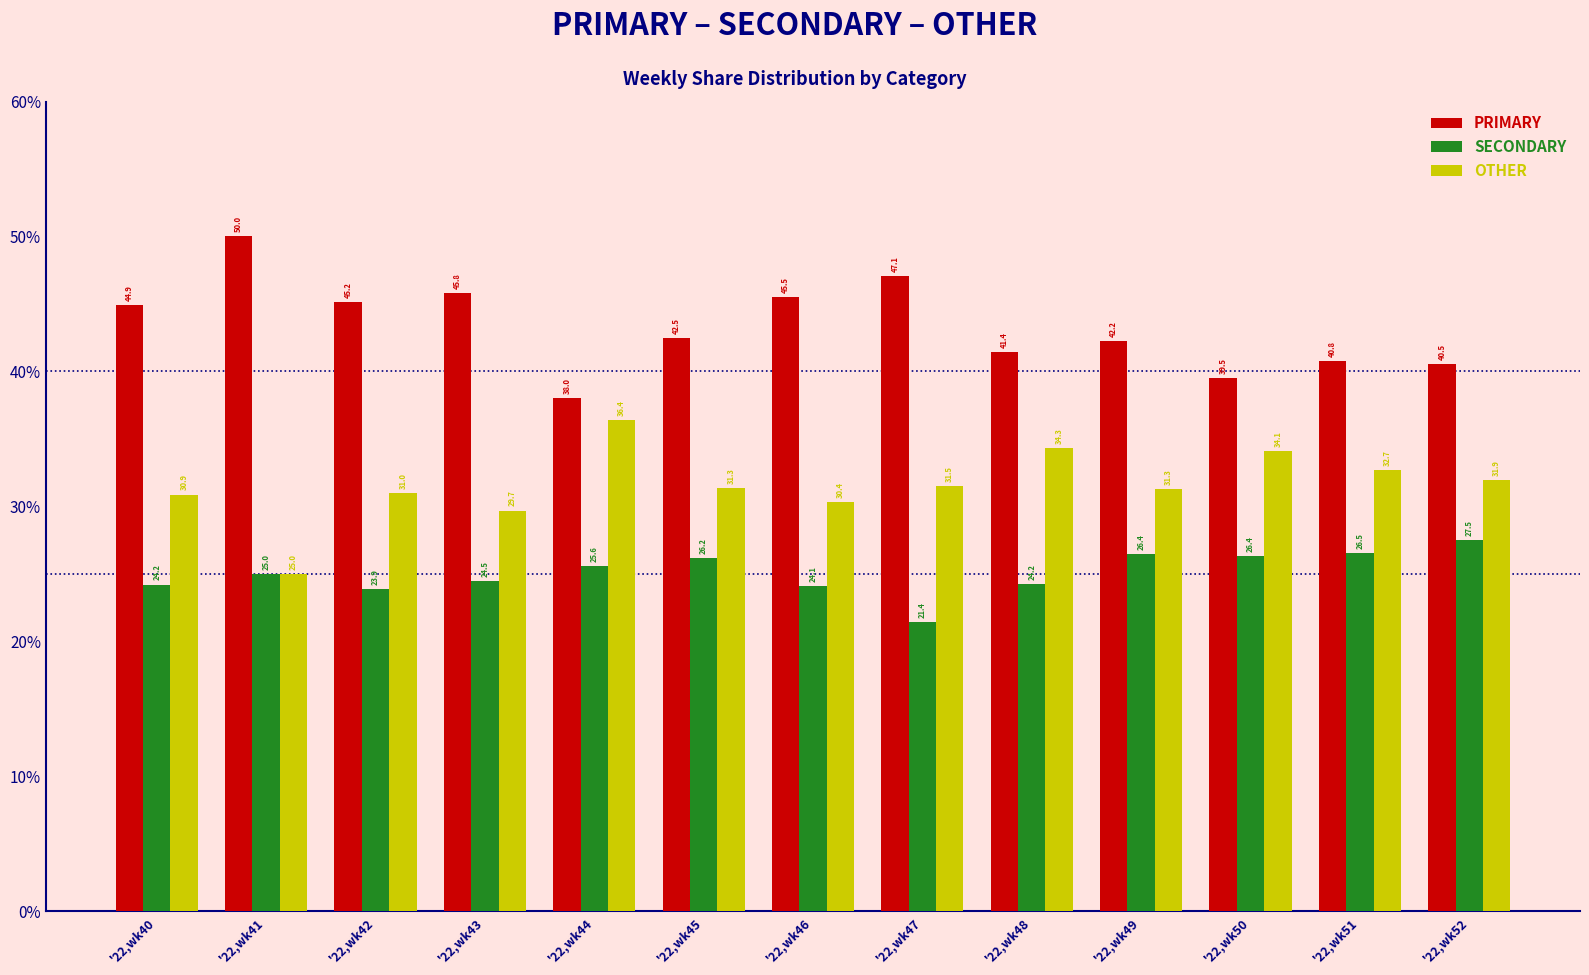

What is the total value across all series at '22,wk49?

100.0